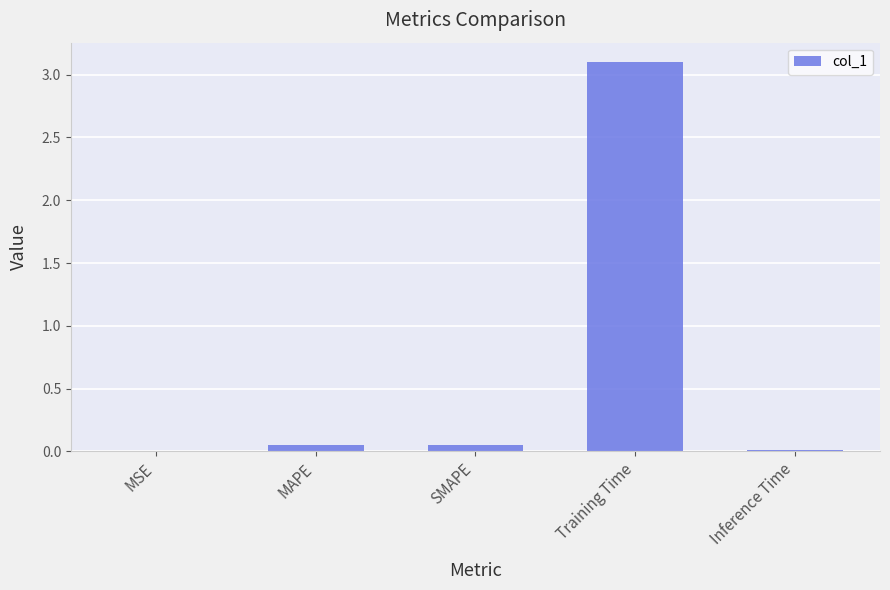

Which category has the highest value across all series?

Training Time